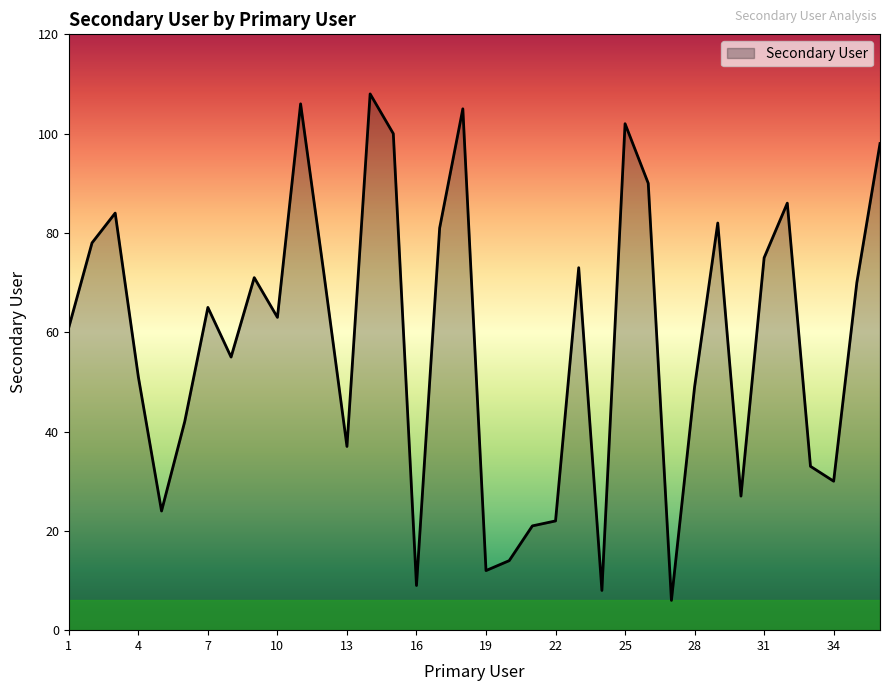

What is the maximum value shown in the chart?

108